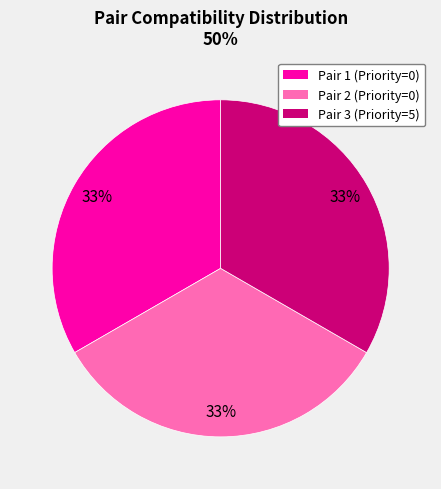

Is there any slice that represents more than half of the pie?

No